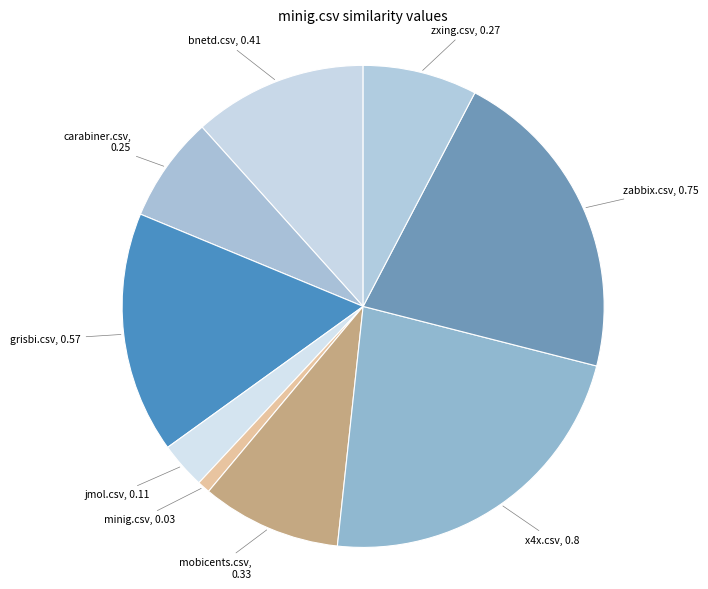

How many segments does this pie chart have?

9